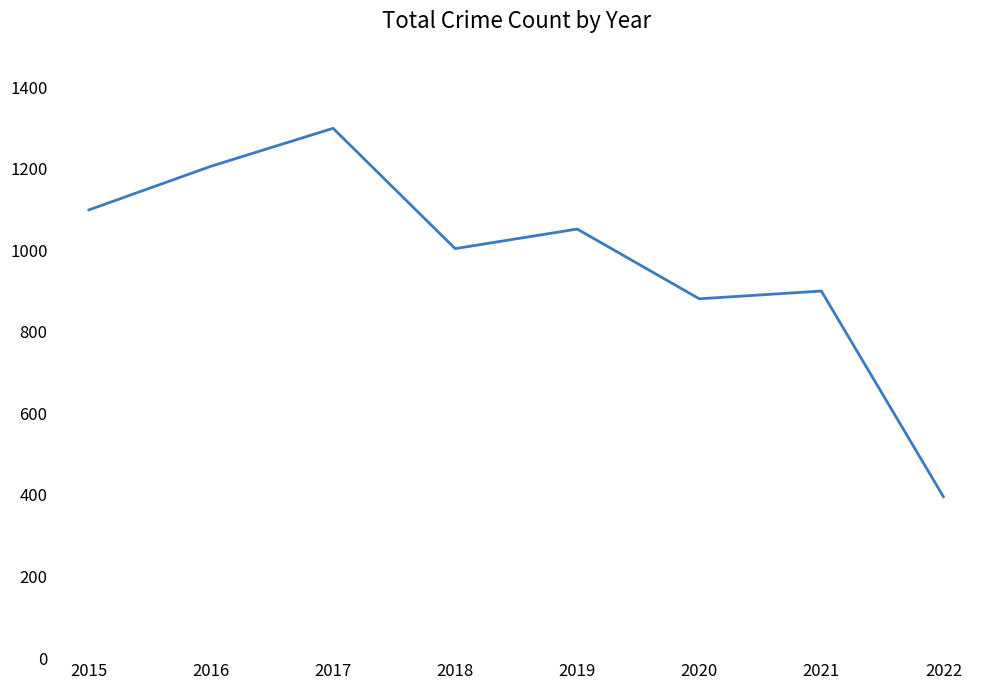

Read the value at 2015, to the nearest 10.

1100